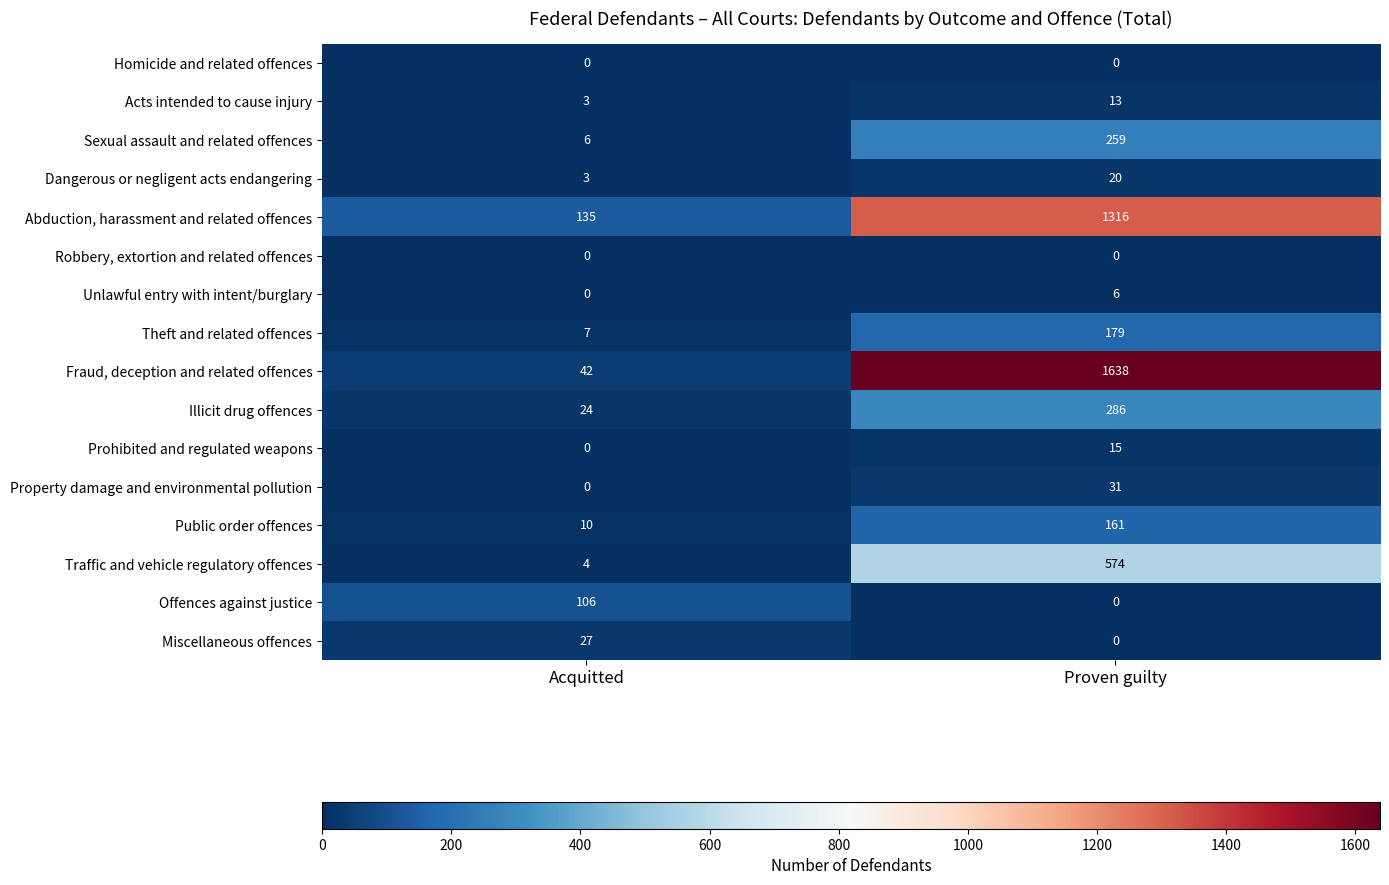

Which category has the highest value in the Theft and related offences series?

Proven guilty